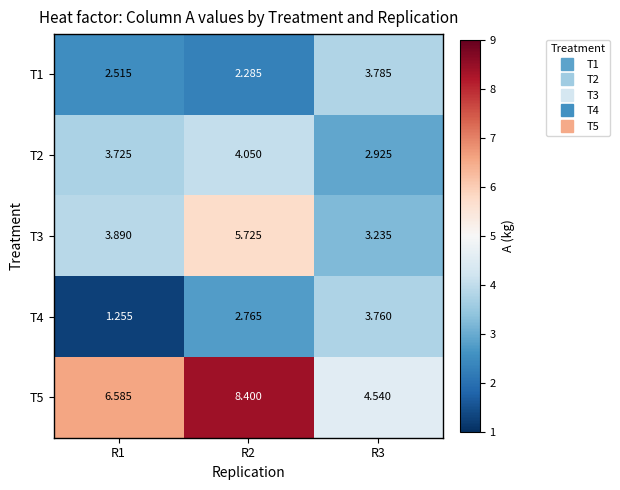

At which category is the sum across all series the highest?

R2